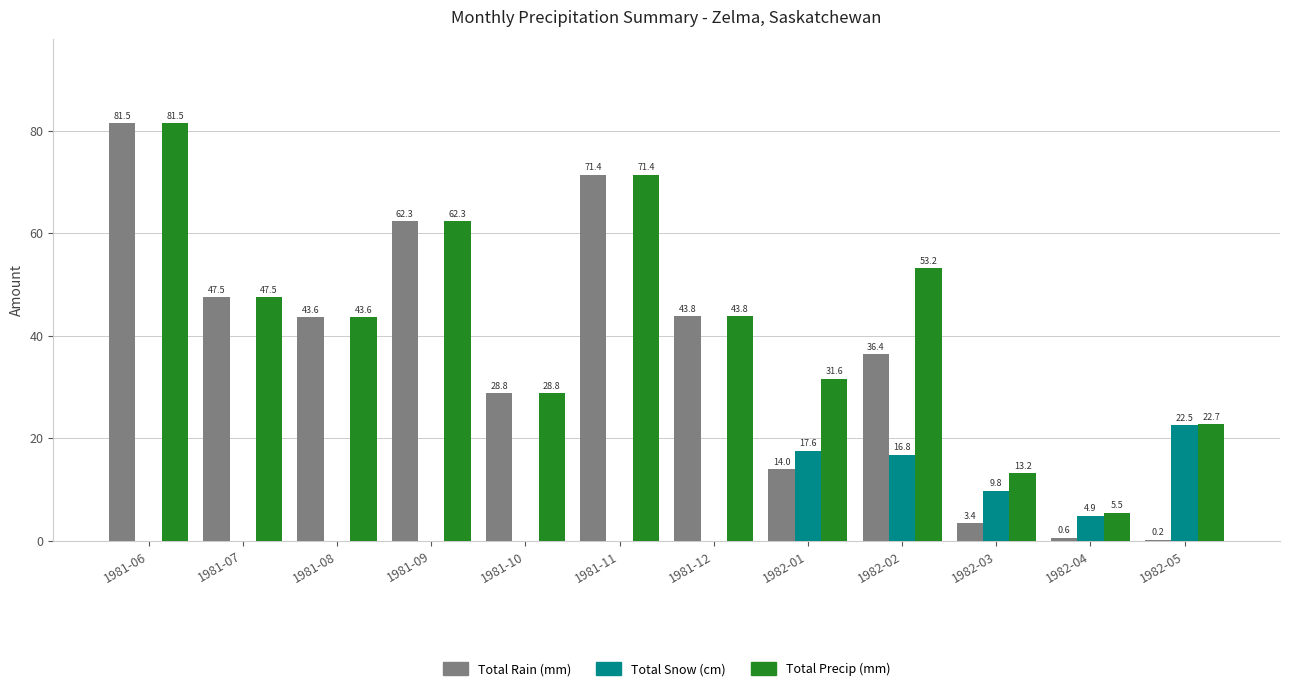

Are the bars horizontal?

No